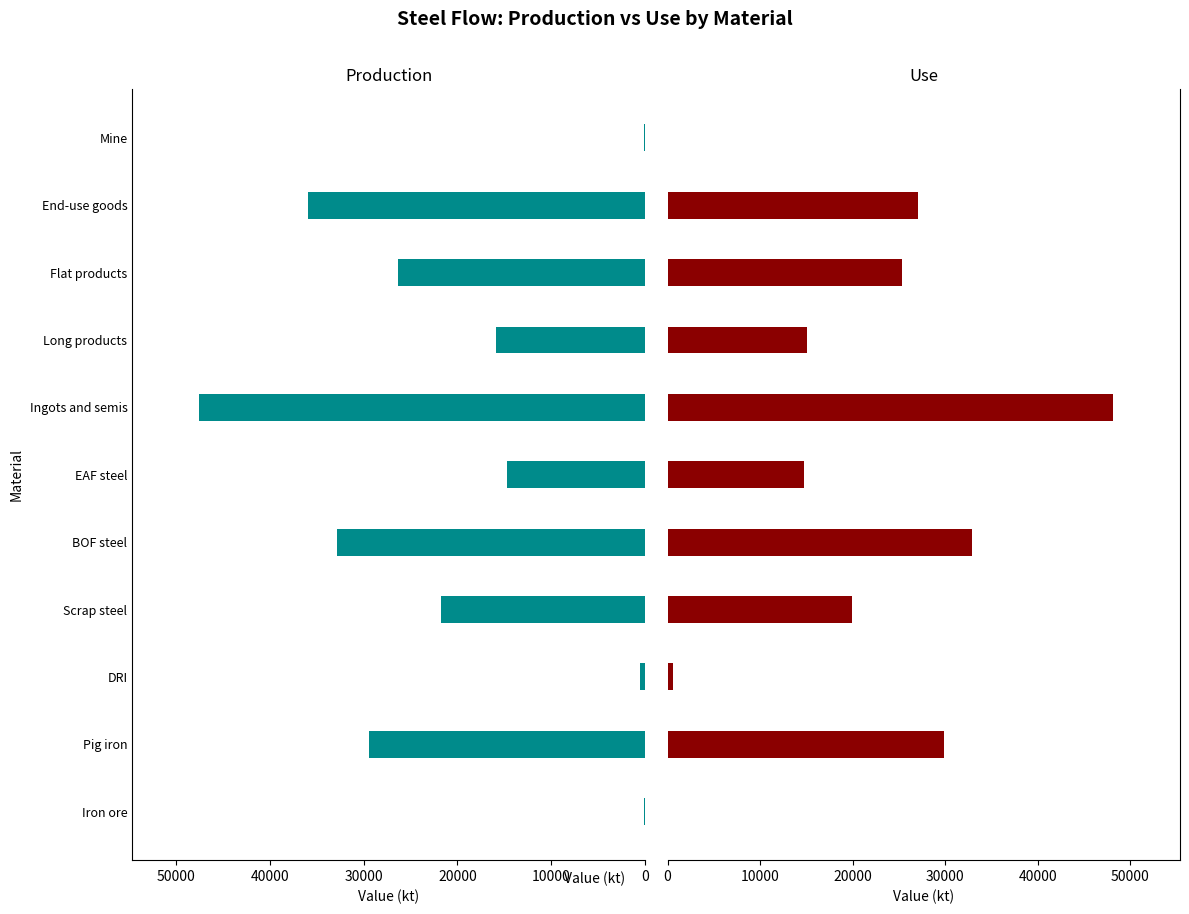

Which series has the widest spread of values?

Use